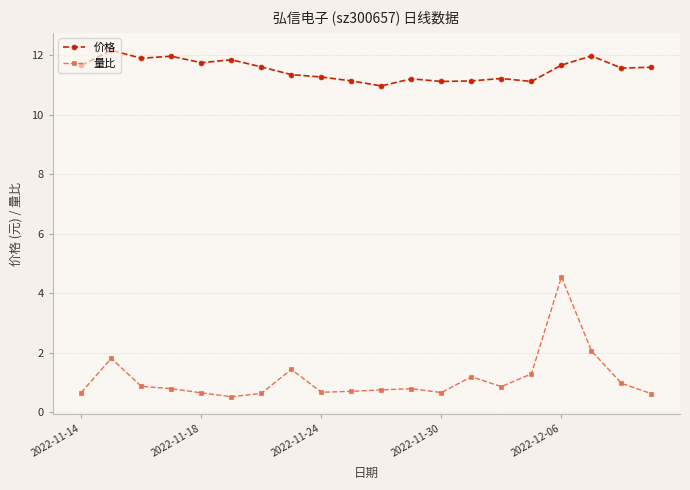

Which series has the largest total across all categories?

价格